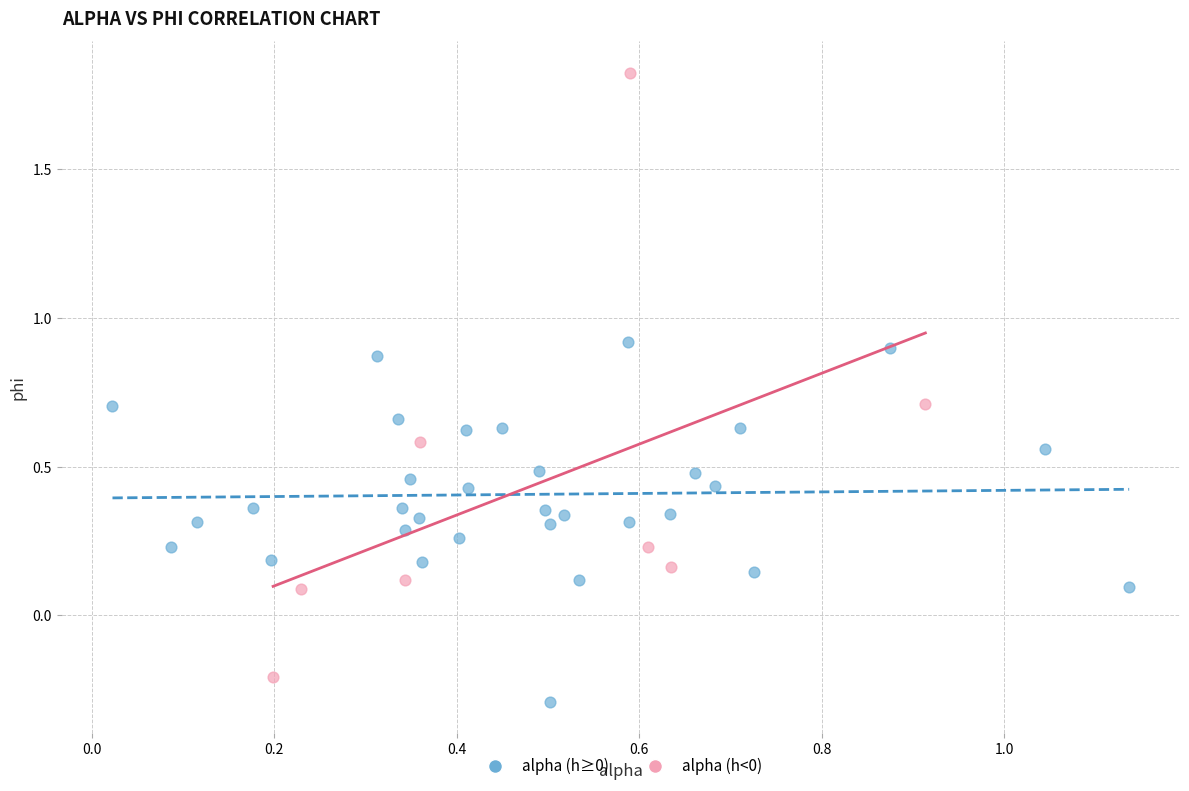

Which series reaches the maximum Y coordinate?

alpha (h<0)